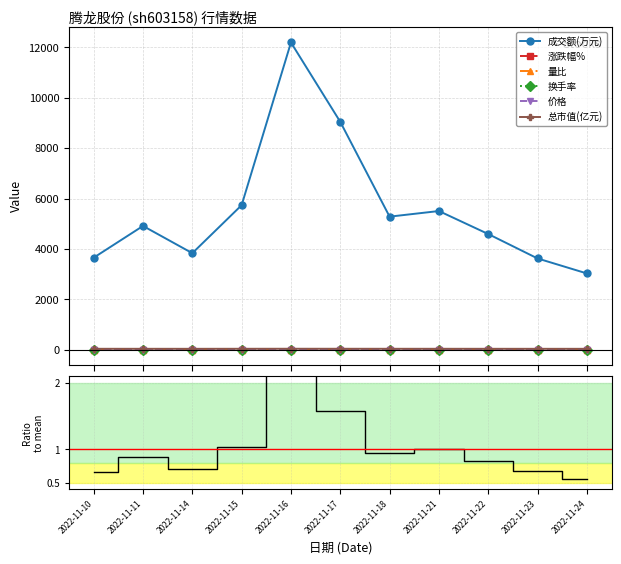

True or false: 价格 has a value of 2.2 at 2022-11-15.

False